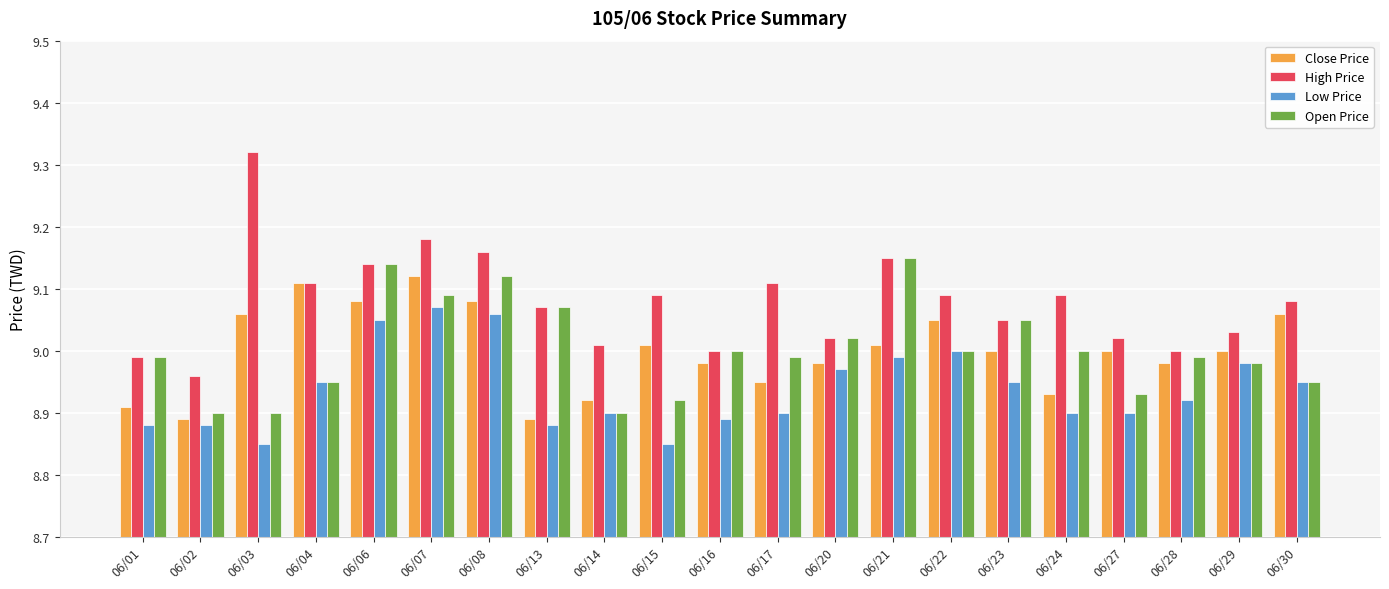

True or false: Close Price has a value of 3.2 at 06/22.

False